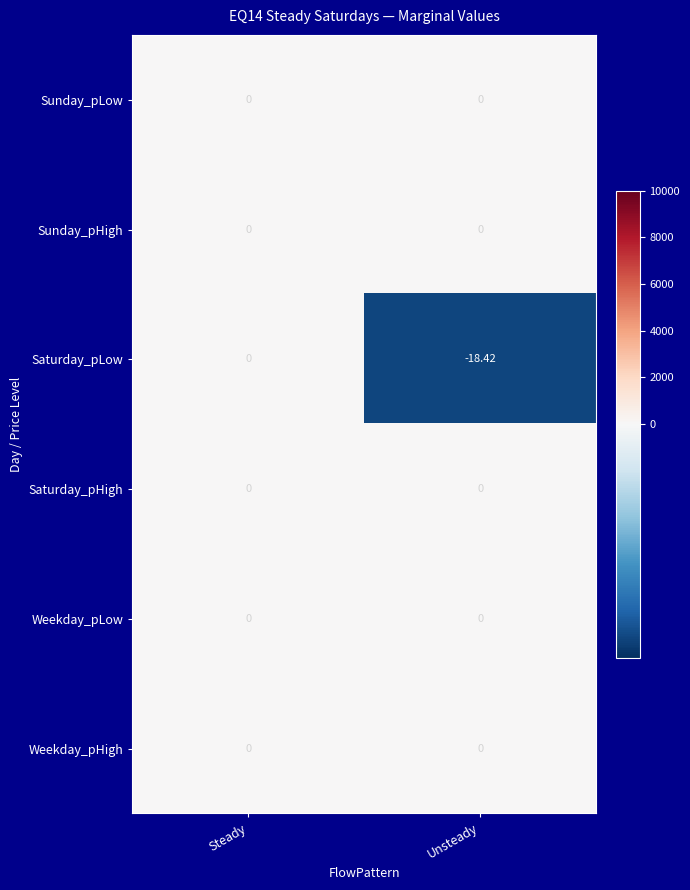

At which label is Saturday_pLow closest to -9?

Steady